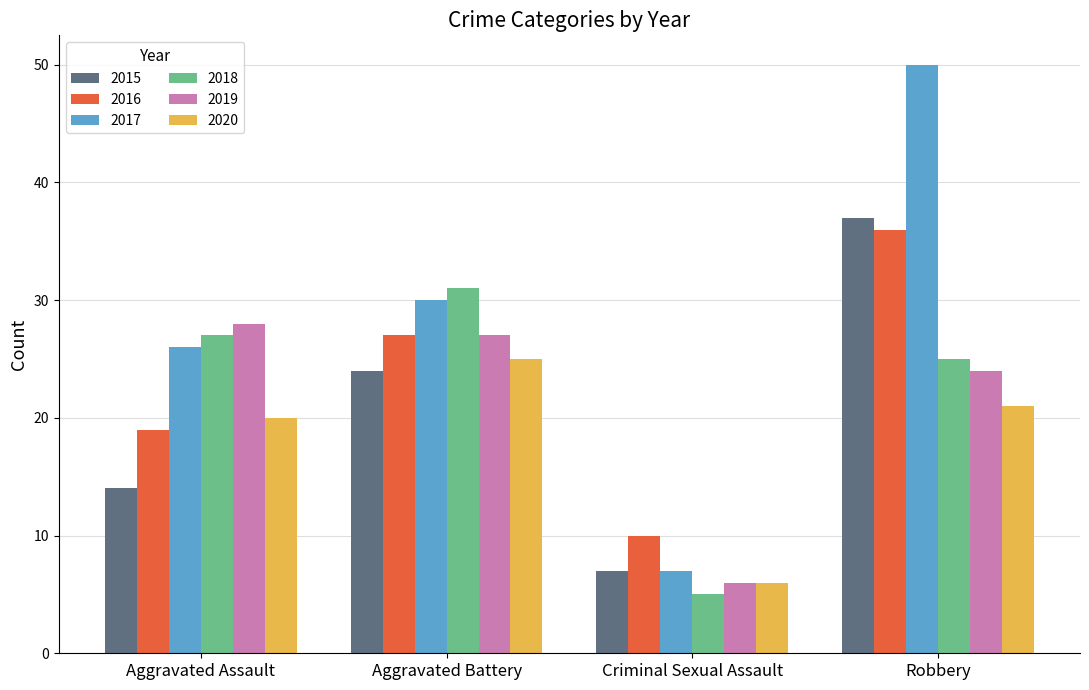

At how many categories does at least one series exceed 43?

1